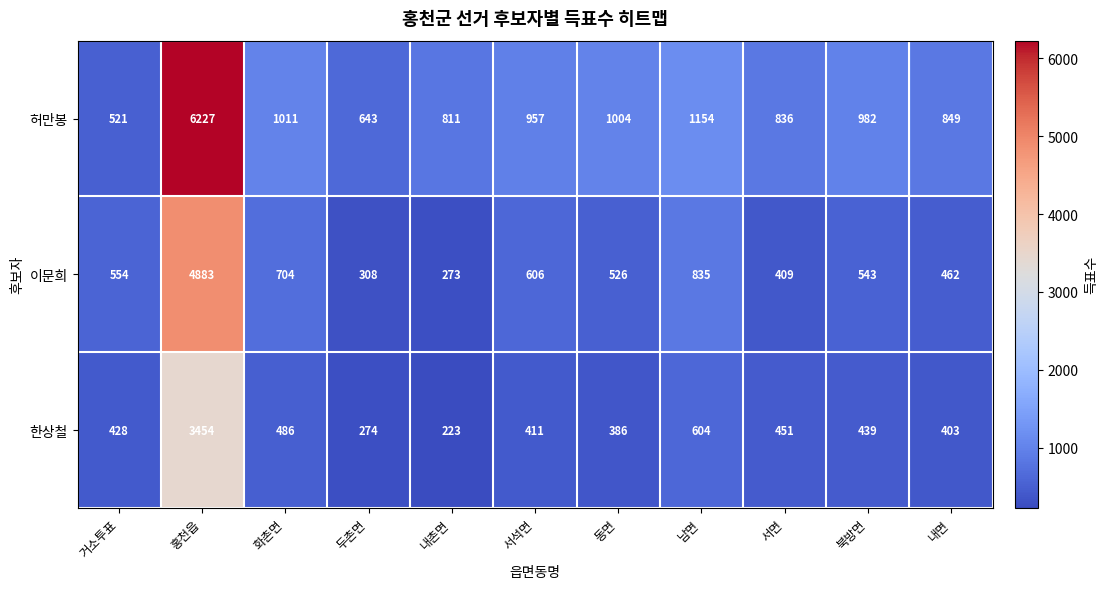

What is the difference between the highest and lowest values at 내면?

446